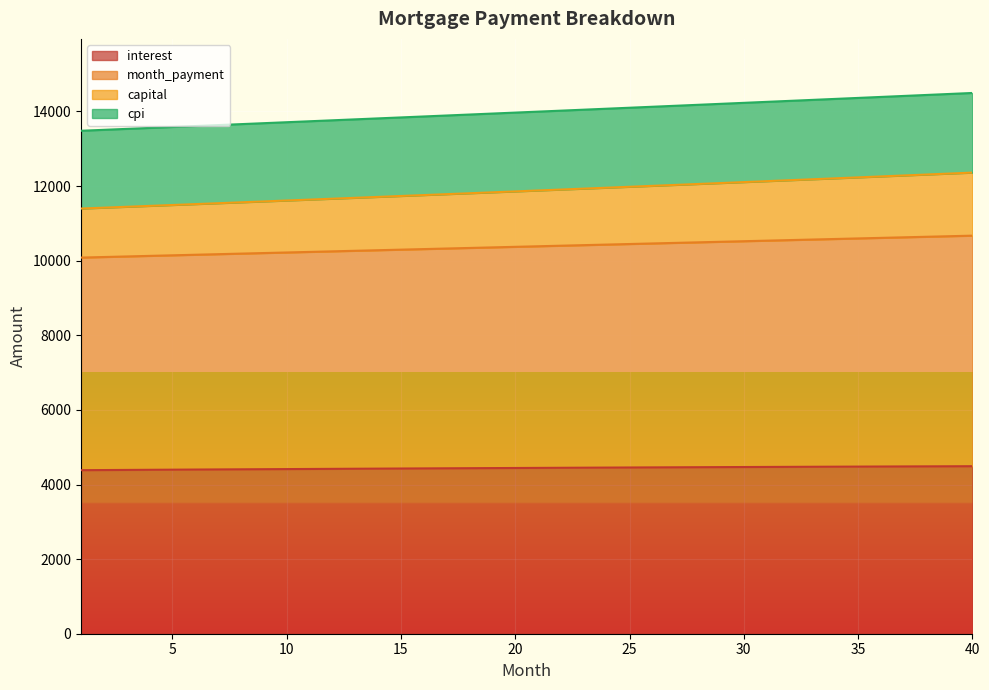

List the series in order of their peak value, lowest first.

interest, cpi, month_payment, capital